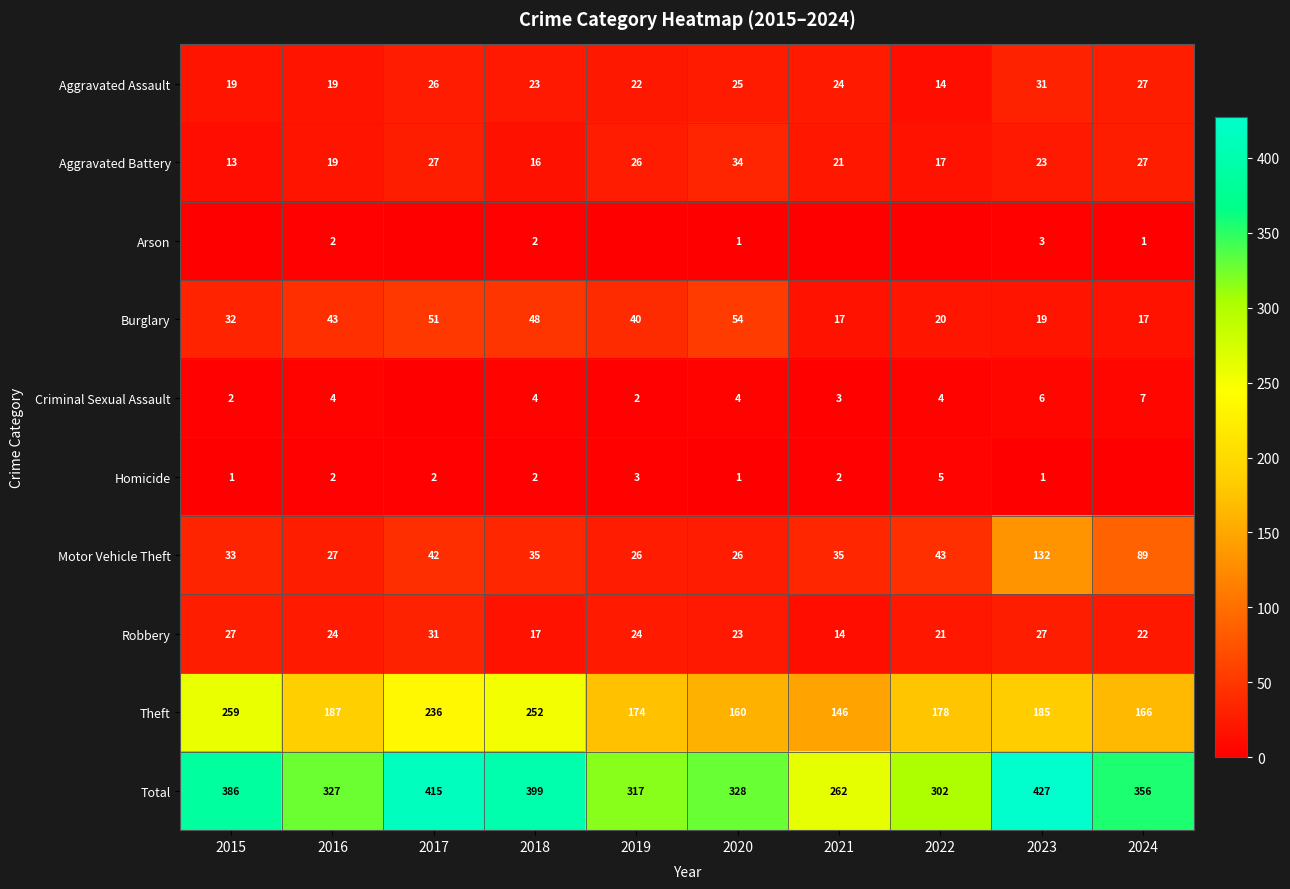

Which has a higher value, 2015 or 2016?

2015